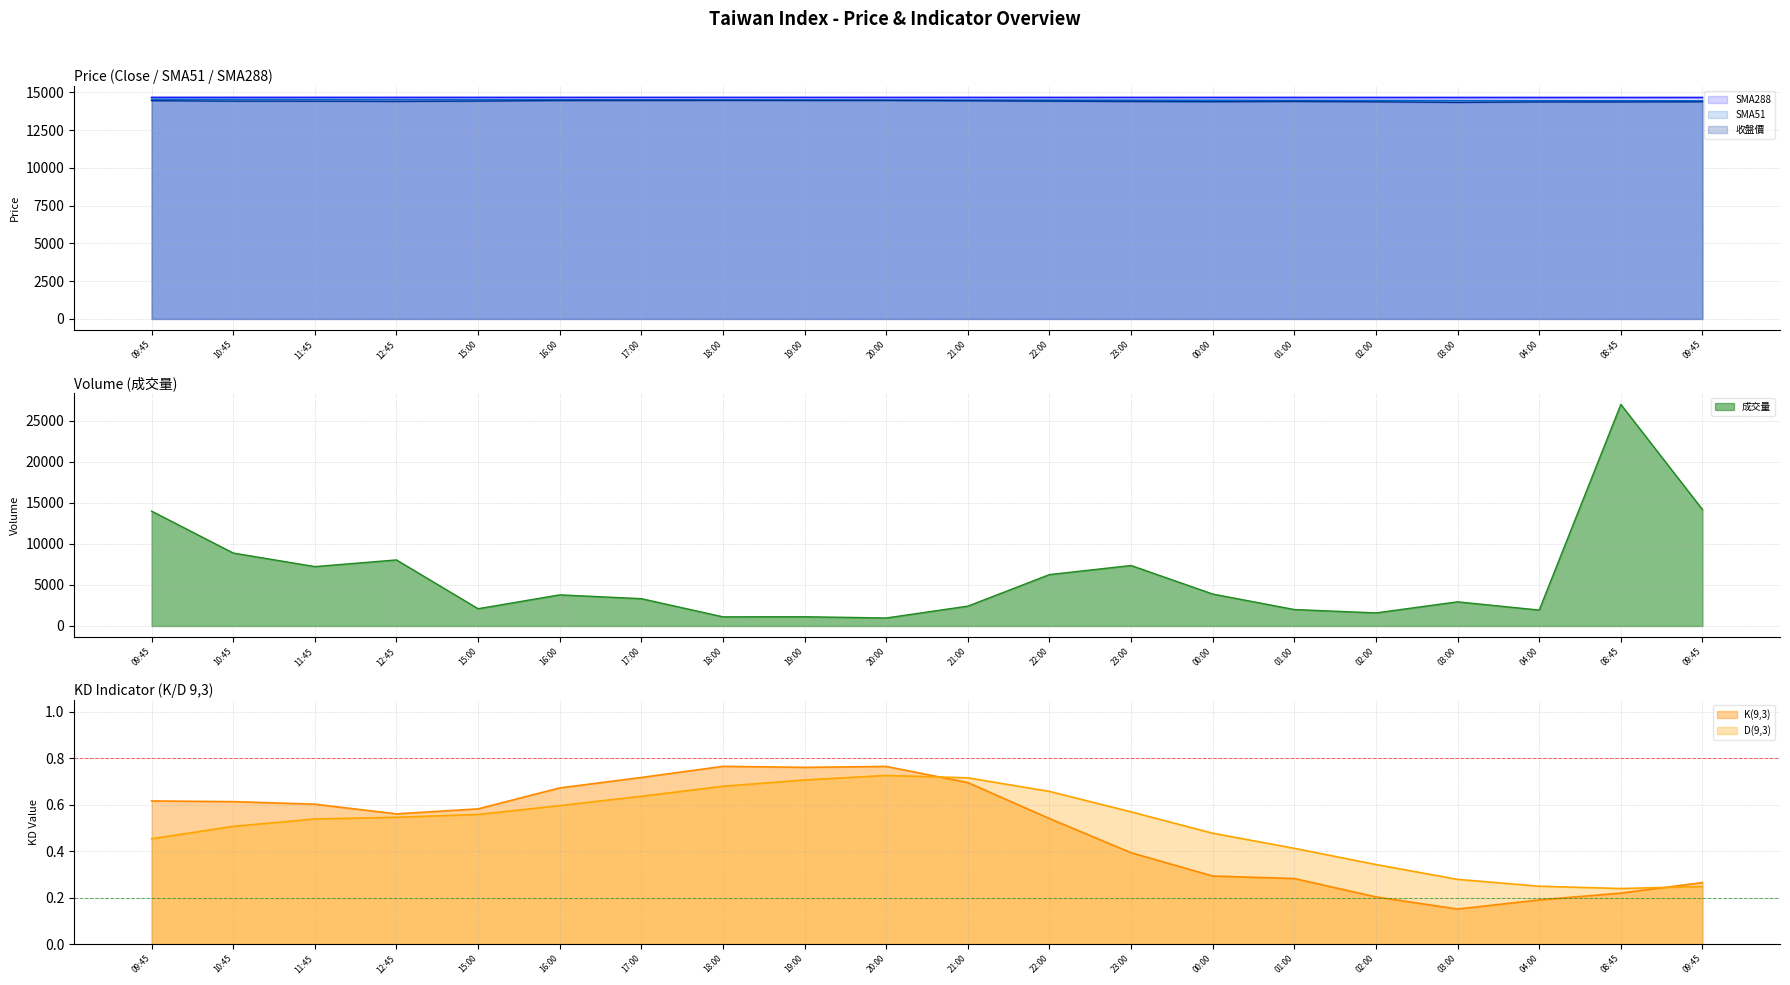

The K(9,3) series shows 1.1 at 11:45. True or false?

False